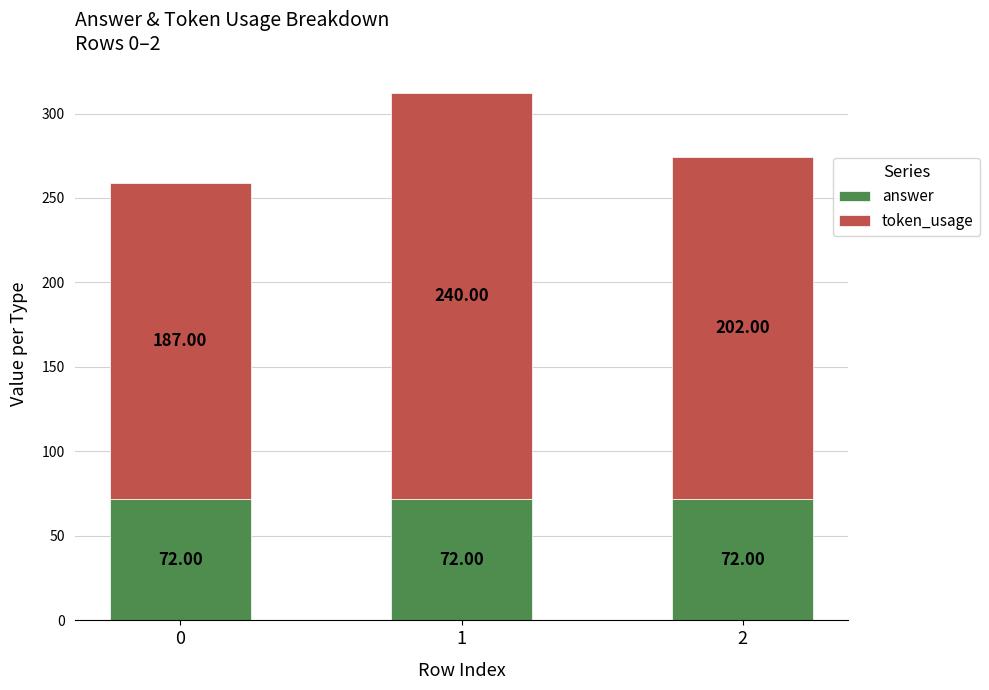

Are the bars horizontal?

No